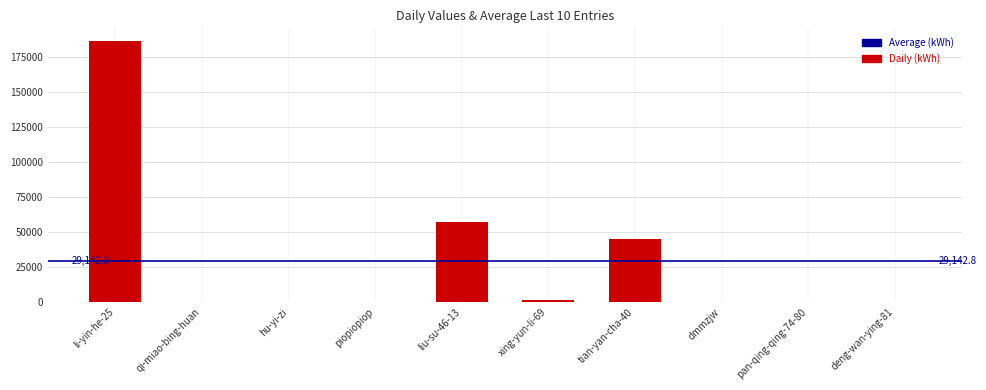

Is it true that the value at dmmzjw is 64?

True